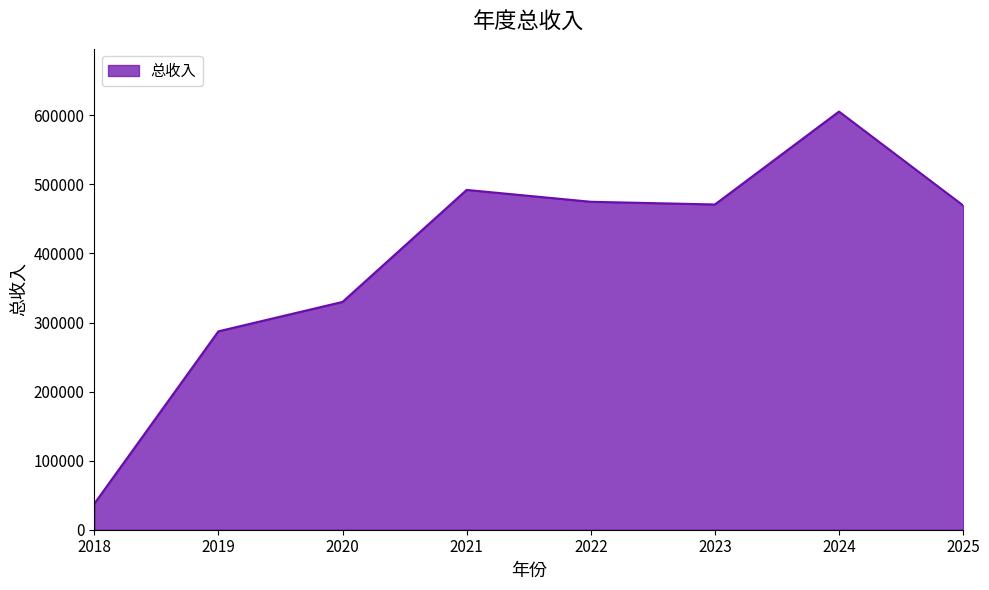

At which label does the data first exceed 470940?

2021